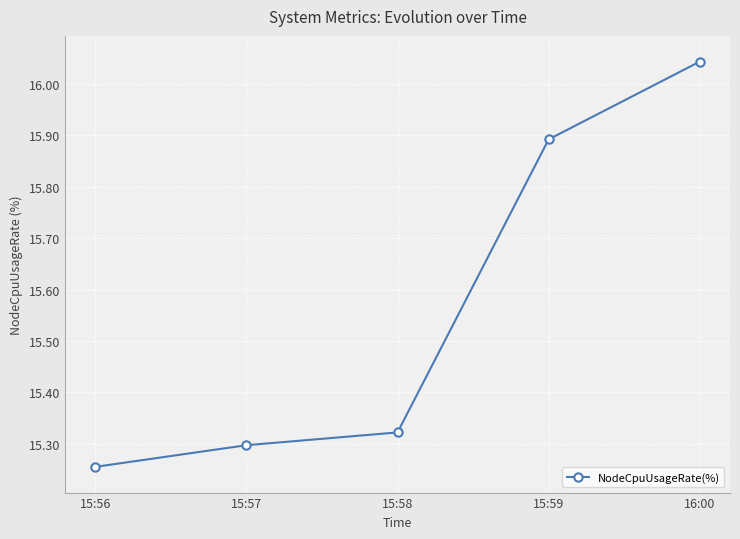

What is the difference between the maximum and minimum values?

0.8